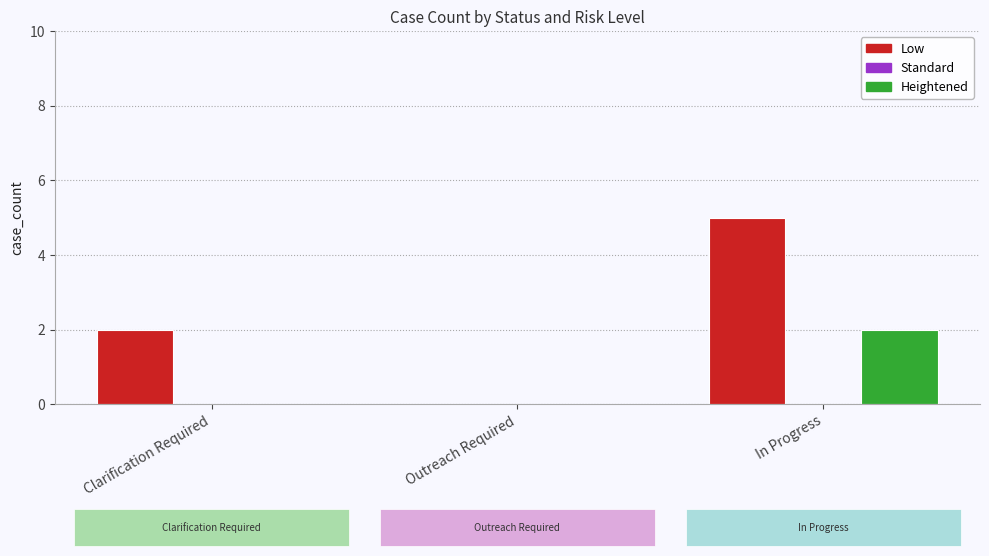

At which category is the sum across all series the highest?

In Progress